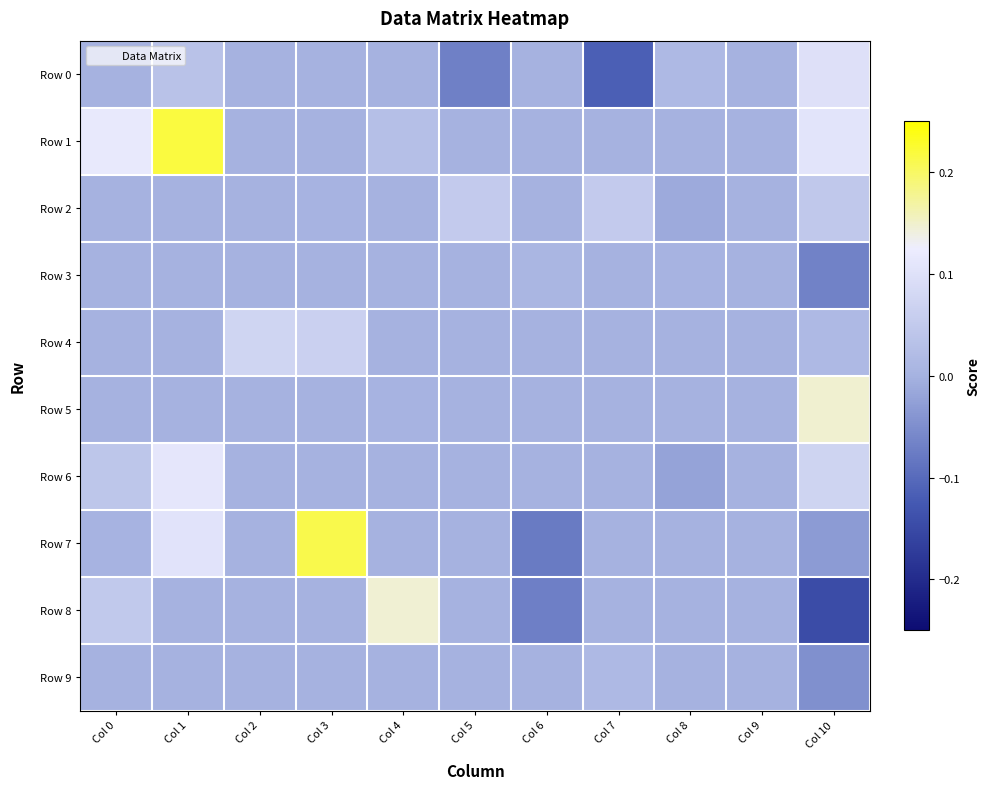

How many categories are shown in the chart?

11